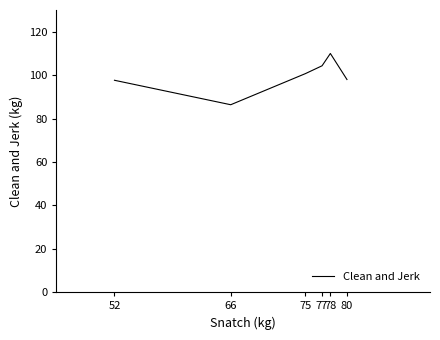

Where does the data first go above 100?

75